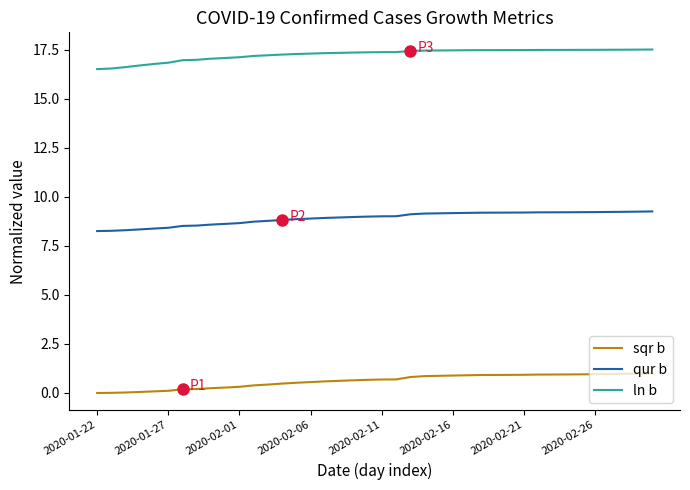

True or false: ln b and qur b cross at least once.

False